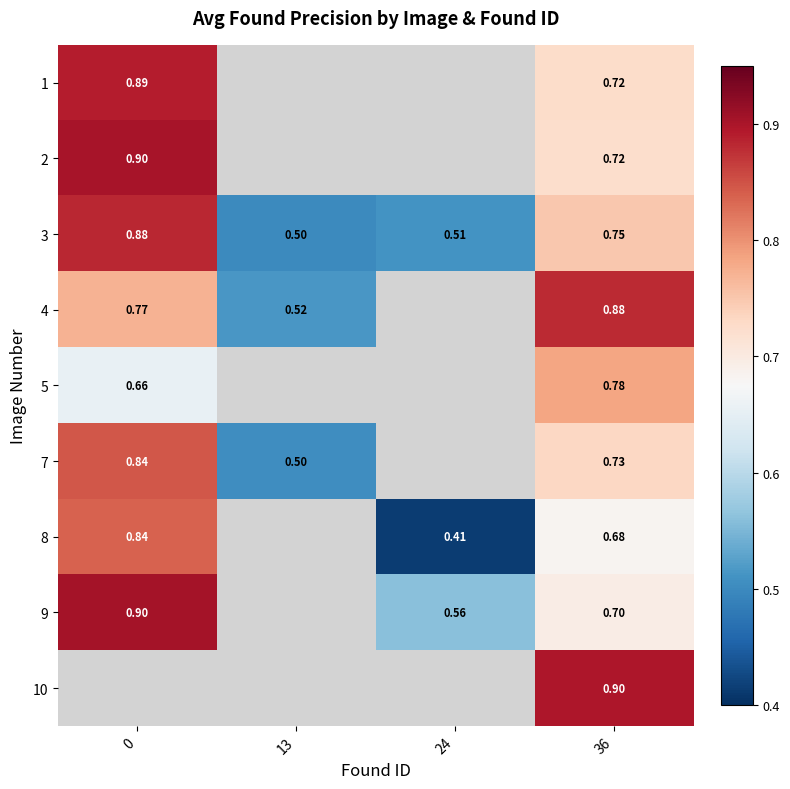

Is the value of 3 at 36 greater than the value of 5 at 0?

Yes